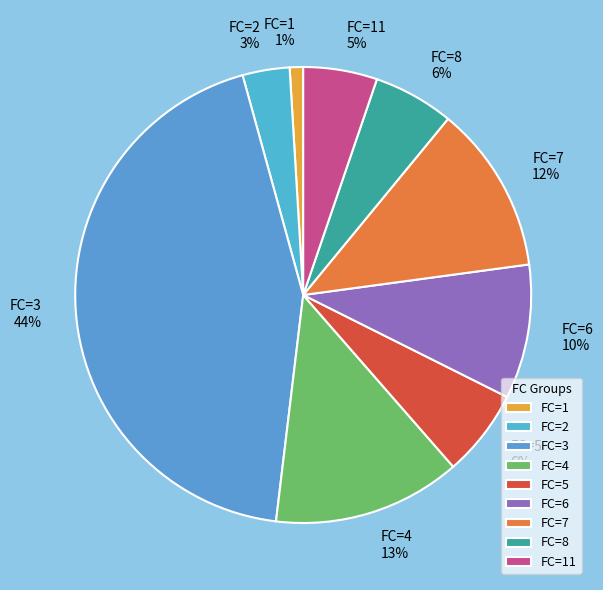

True or false: FC=11 accounts for 5% of the total.

True